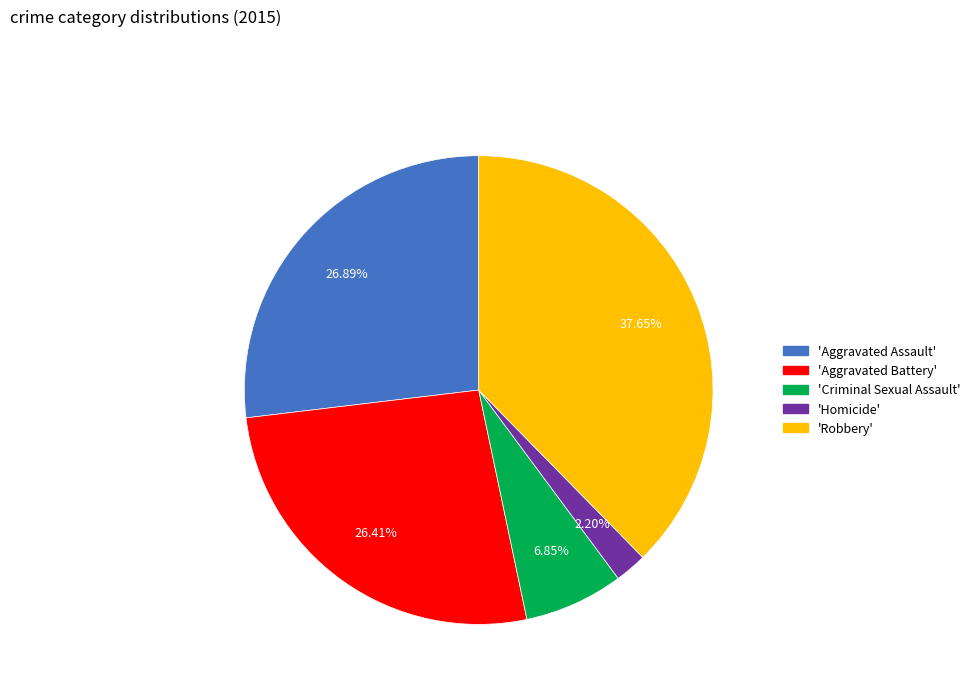

Combined, do 'Robbery' and 'Aggravated Assault' account for over 50%?

Yes